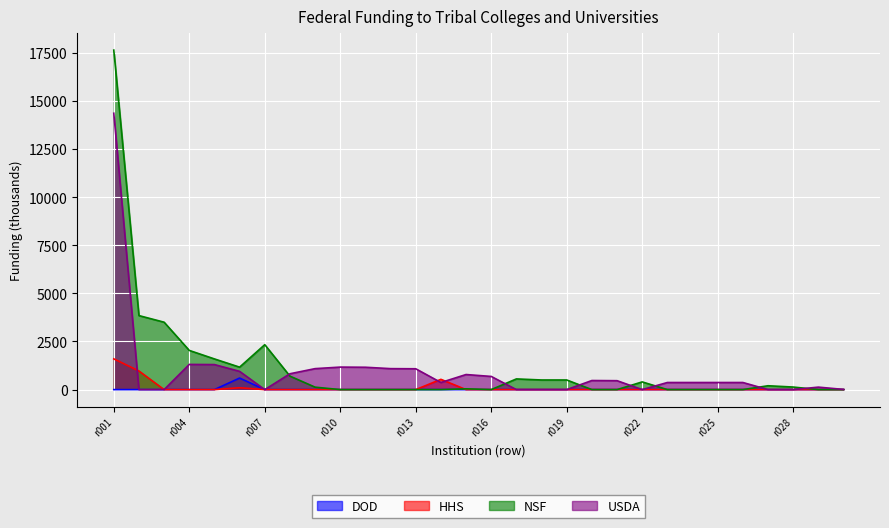

What is the difference between the NSF values at r024 and r005?

1593